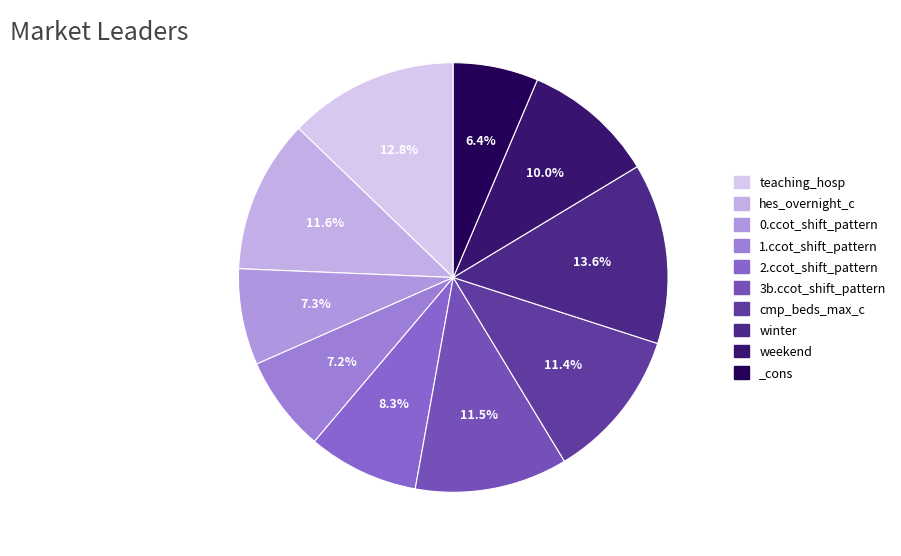

Which has a higher value, teaching_hosp or hes_overnight_c?

teaching_hosp